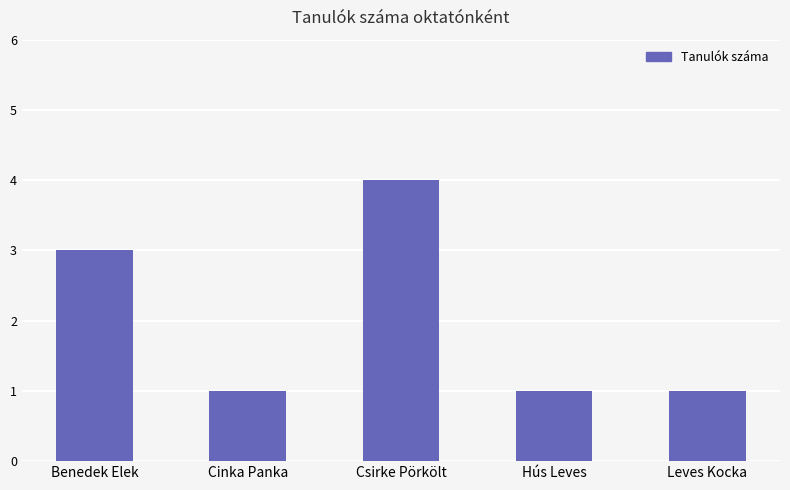

What is the sum of all values?

10